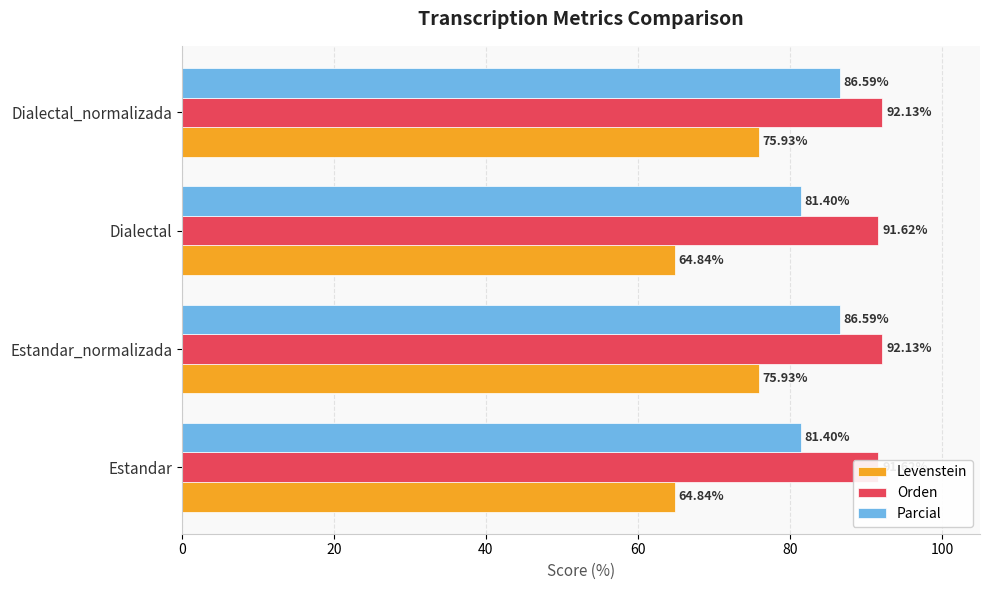

True or false: Parcial has a value of 142.4 at Dialectal_normalizada.

False